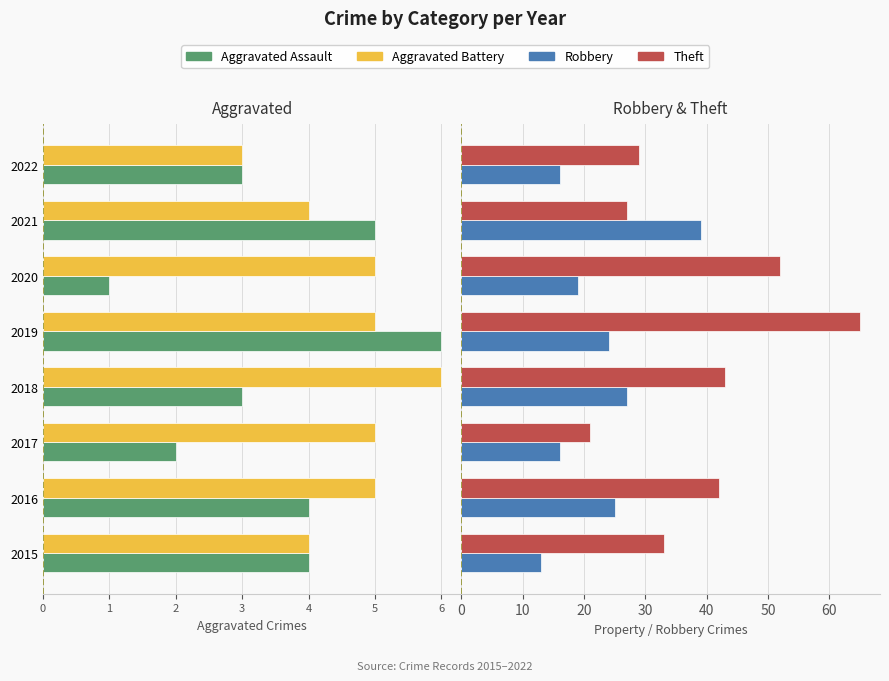

Rank the series by their maximum value, from highest to lowest.

Theft, Robbery, Aggravated Assault, Aggravated Battery